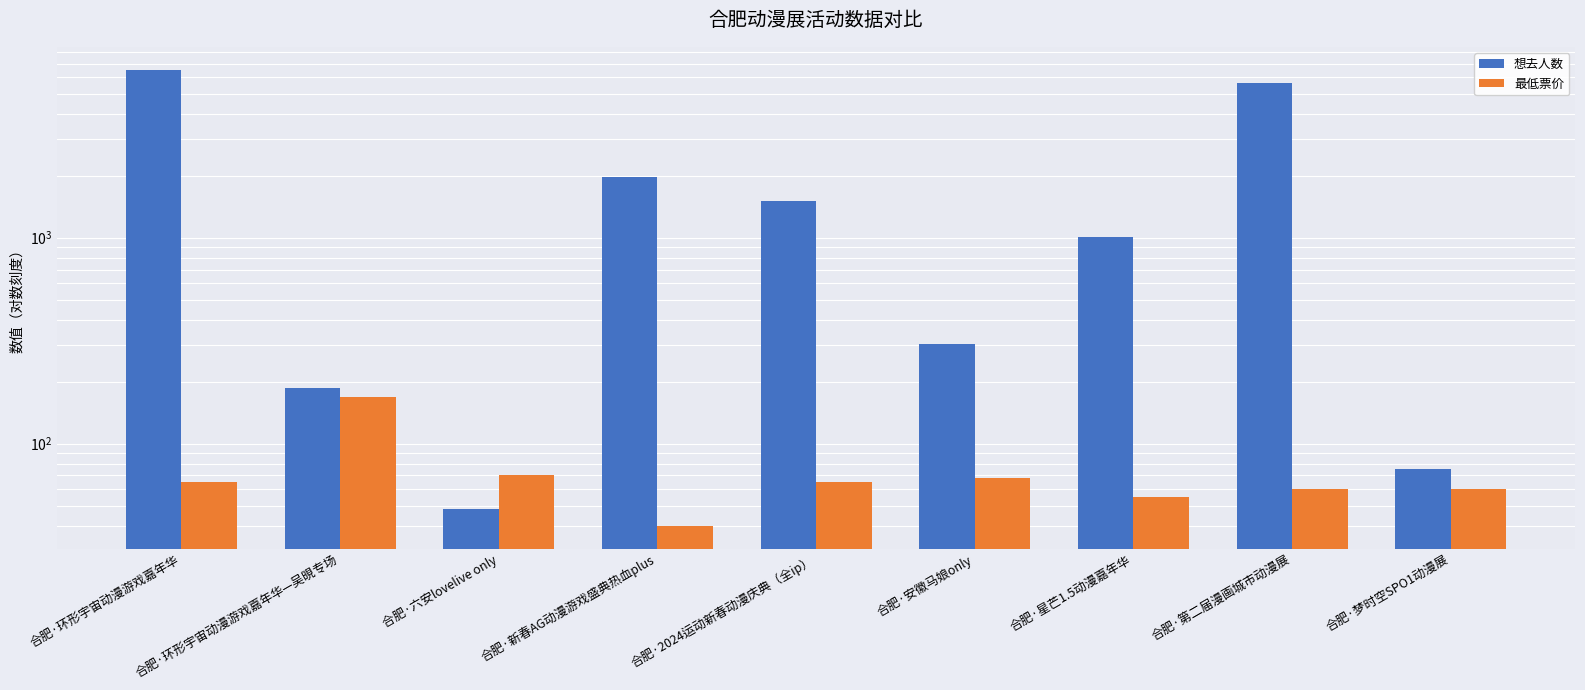

Which series has the largest total across all categories?

想去人数